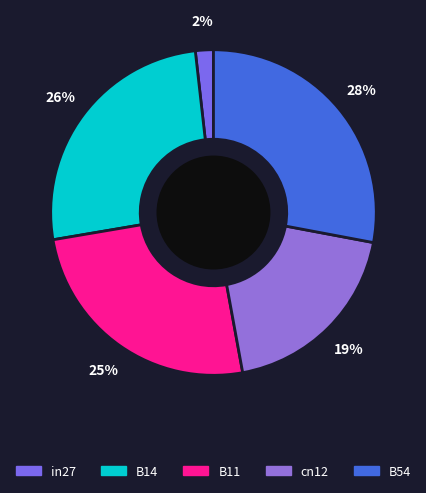

How many segments does this pie chart have?

5